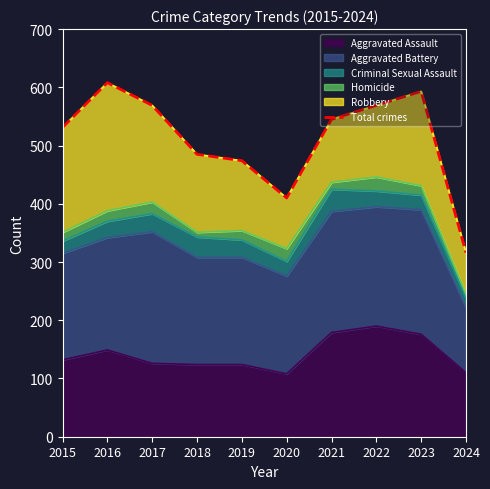

What is the value of the 9th point from the left?

593